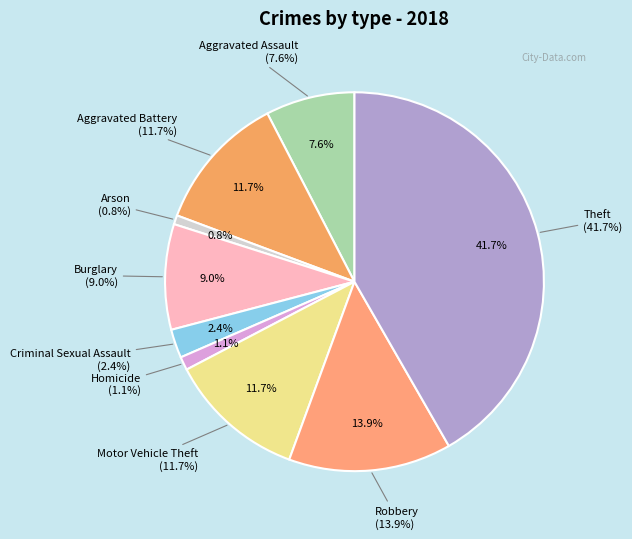

Rank the categories by value from lowest to highest.

Arson, Homicide, Criminal Sexual Assault, Aggravated Assault, Burglary, Aggravated Battery, Motor Vehicle Theft, Robbery, Theft